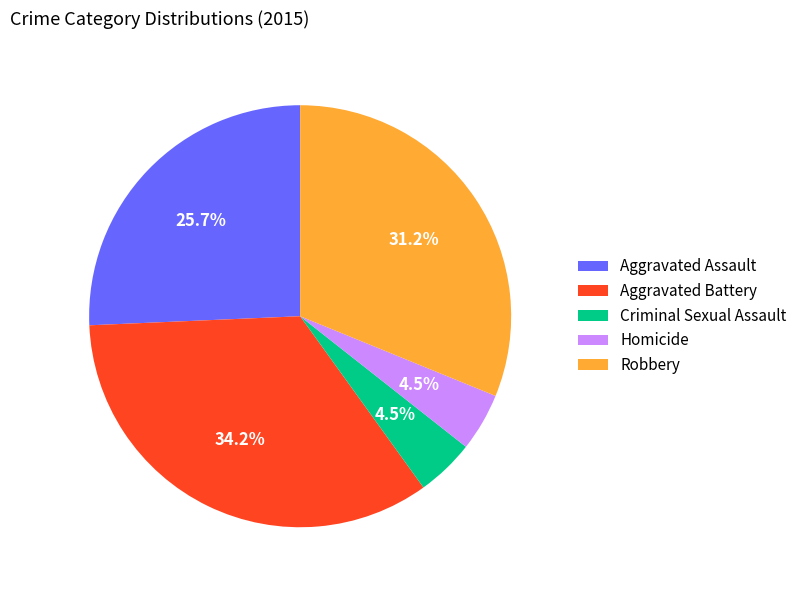

Which has a higher value, Robbery or Aggravated Assault?

Robbery